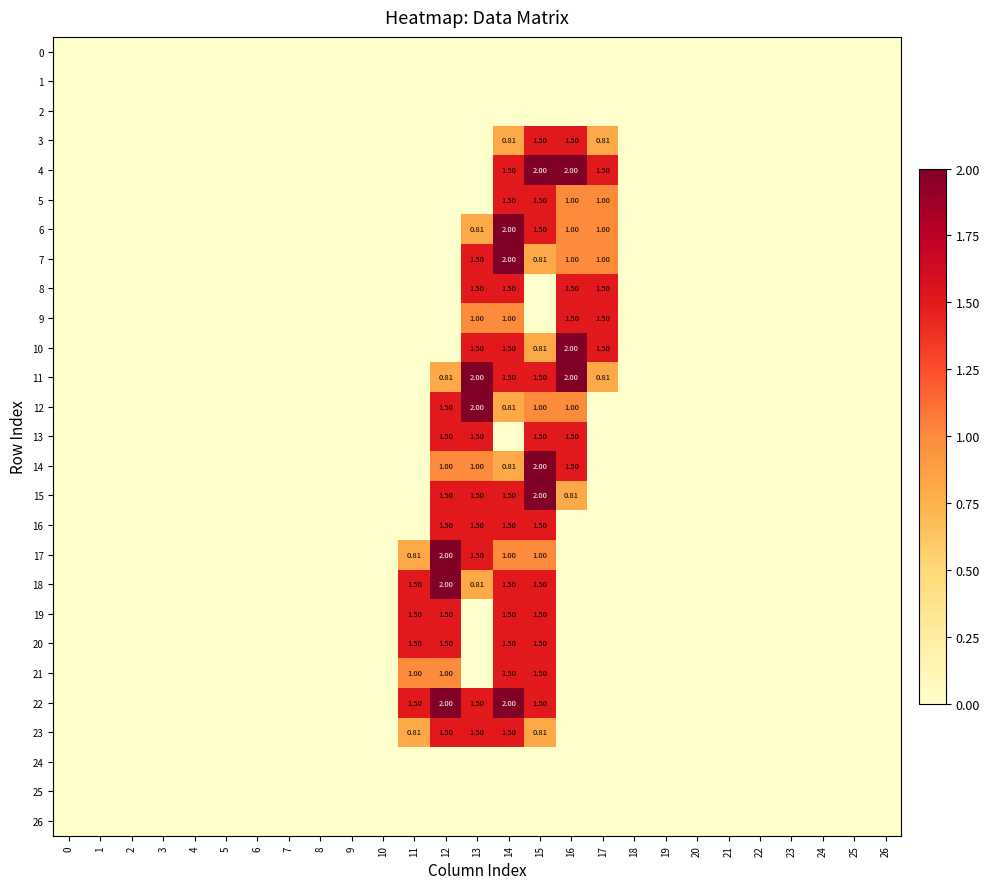

True or false: row_10 has a value of 0.0 at 3.

True